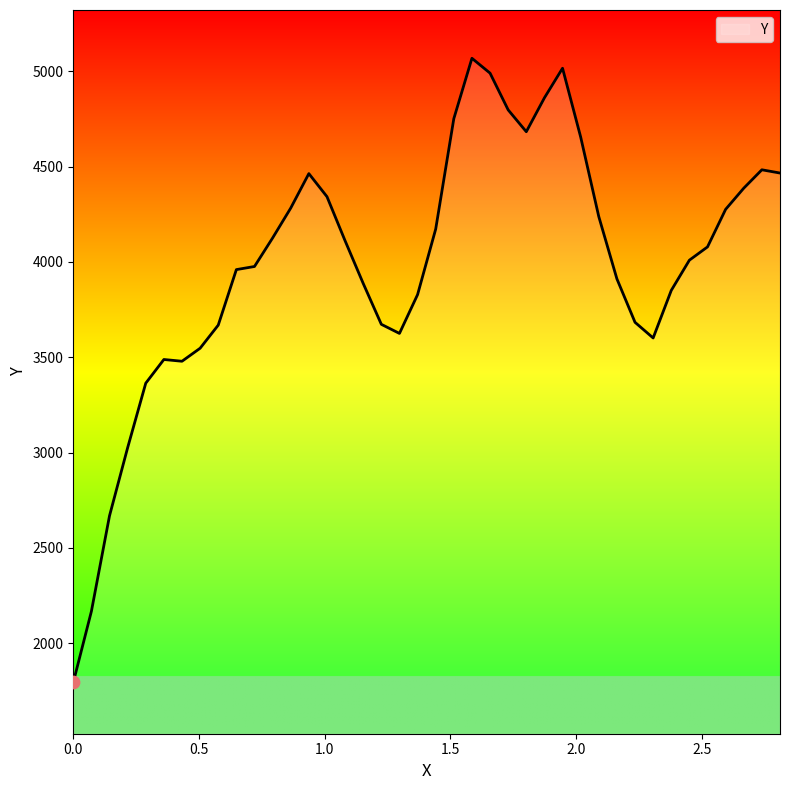

What is the smallest value displayed?

1793.0